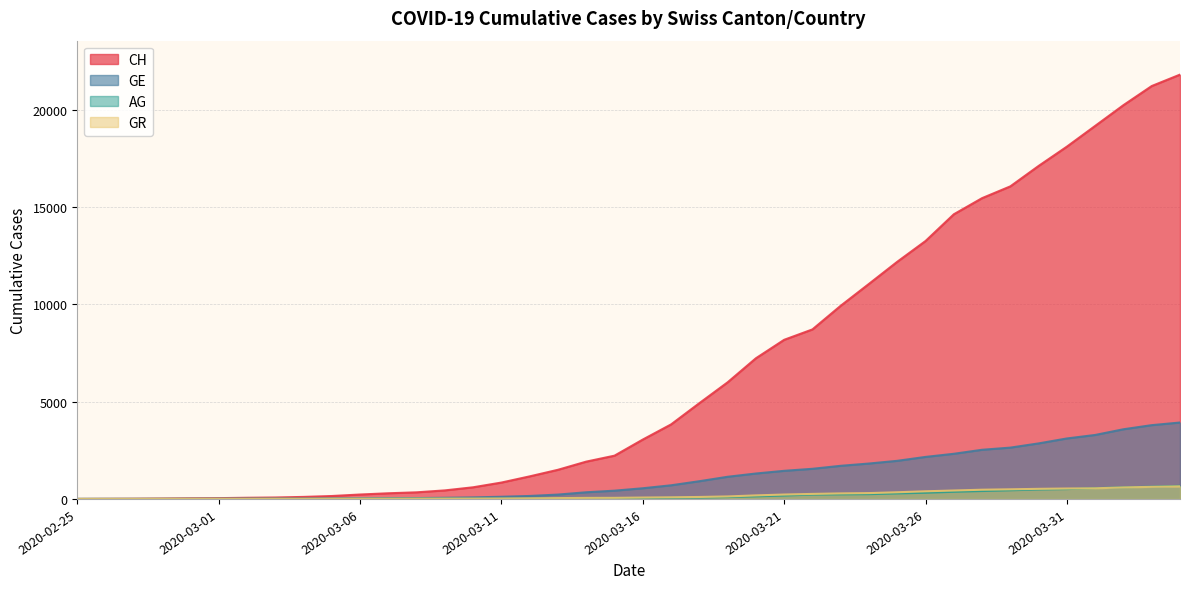

What is the highest value of the GR series?

649